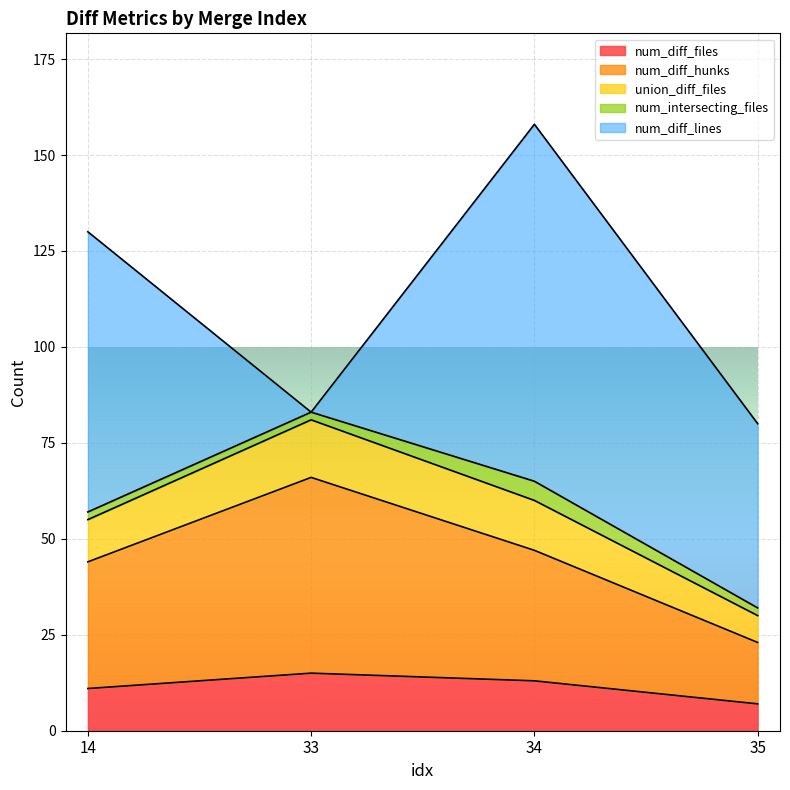

Which label corresponds to the smallest value in the chart?

35